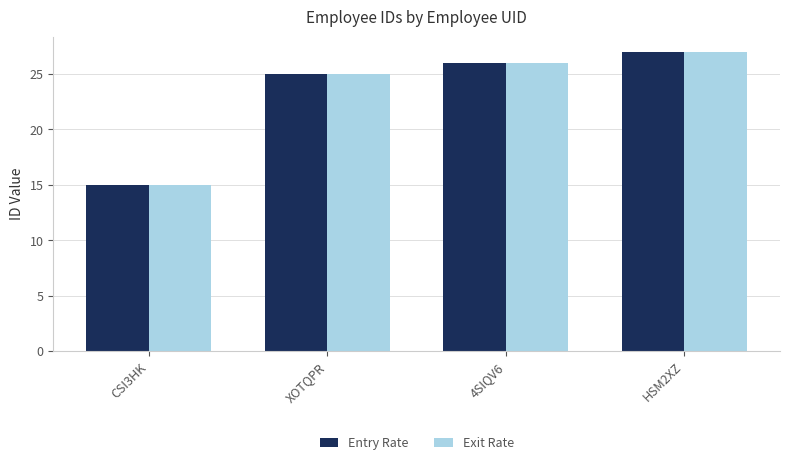

Is the value of Entry Rate at CSI3HK greater than the value of Exit Rate at HSM2XZ?

No